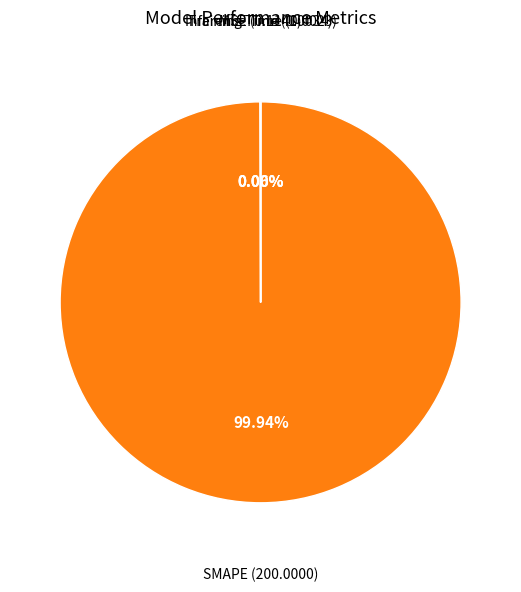

Is SMAPE the majority of the pie?

Yes